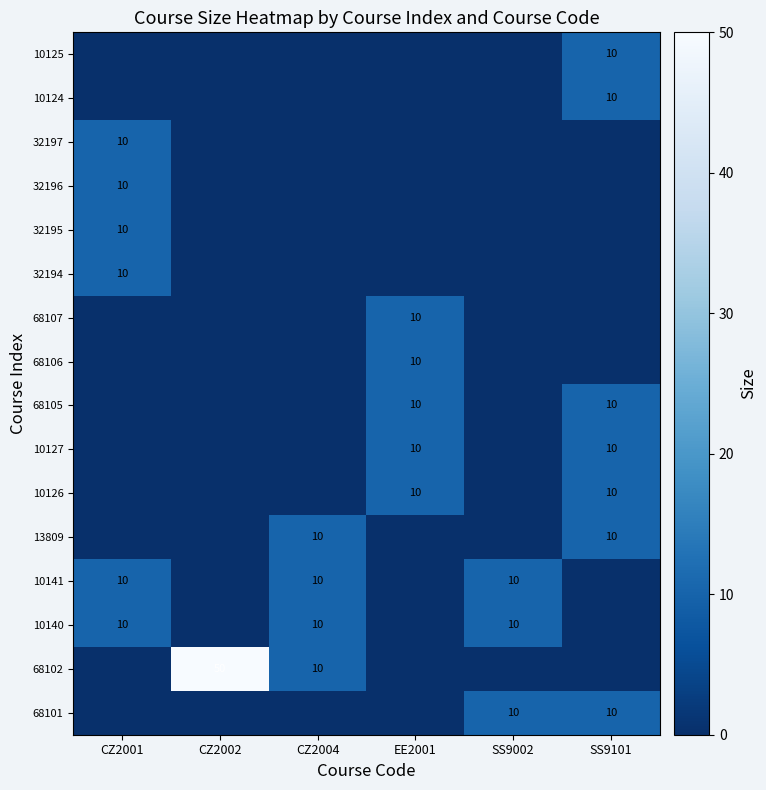

The 10125 series shows 16 at SS9101. True or false?

False